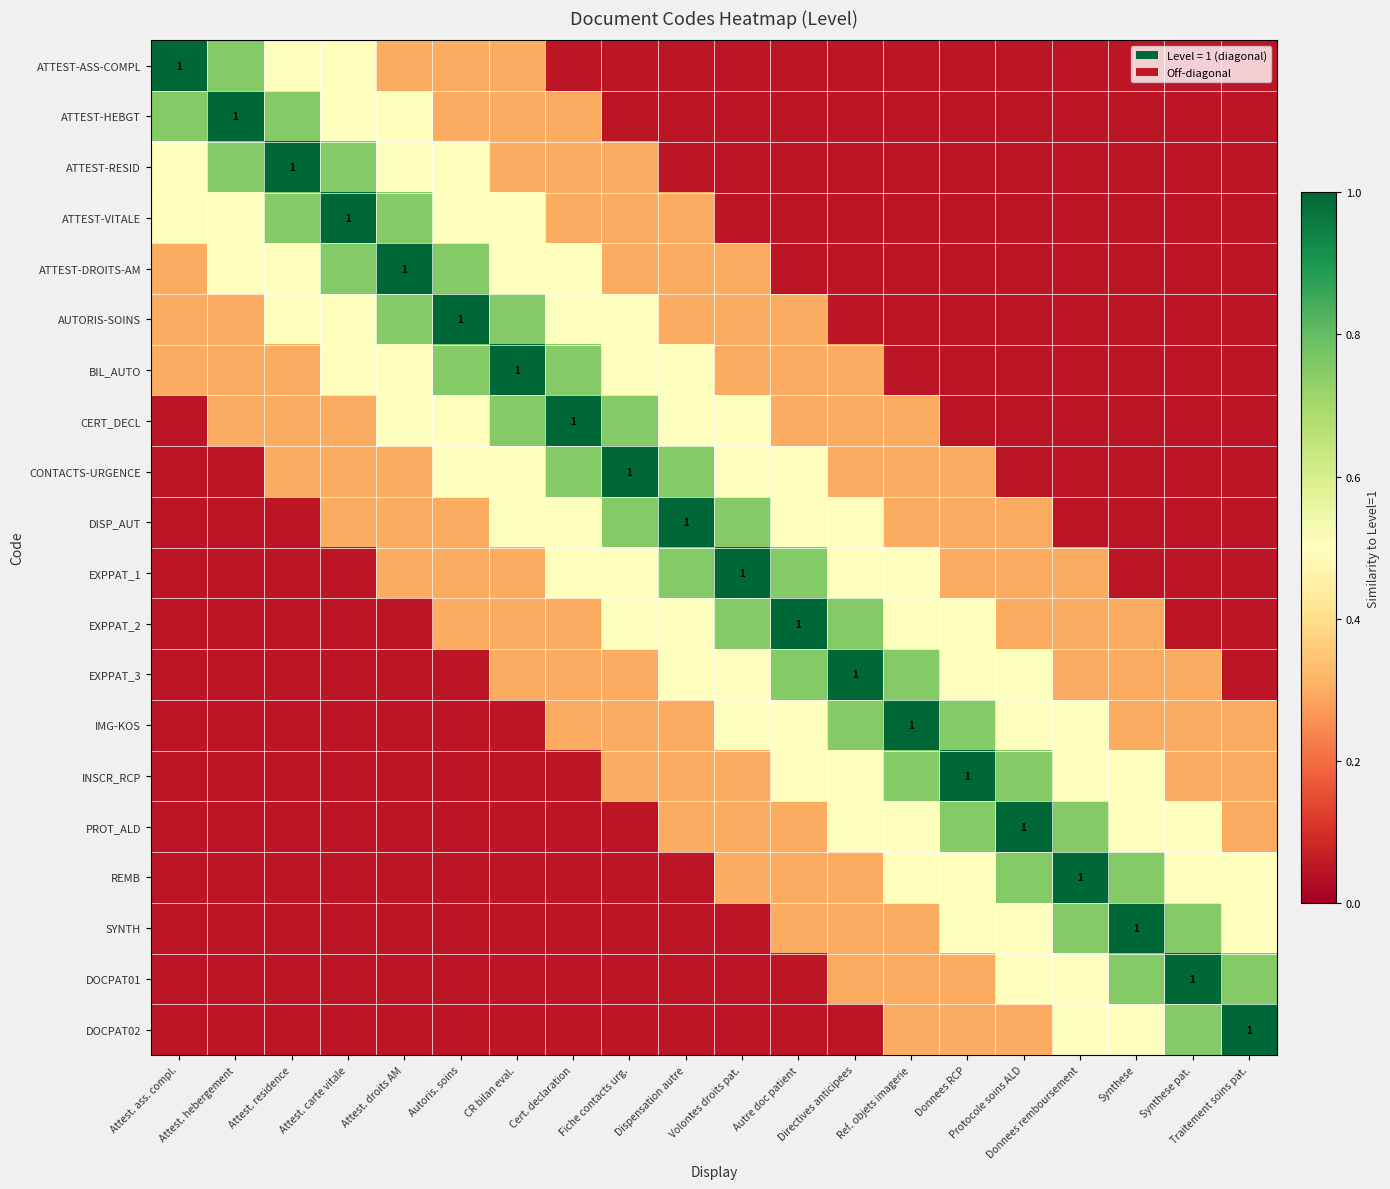

At how many categories does at least one series exceed 0?

20